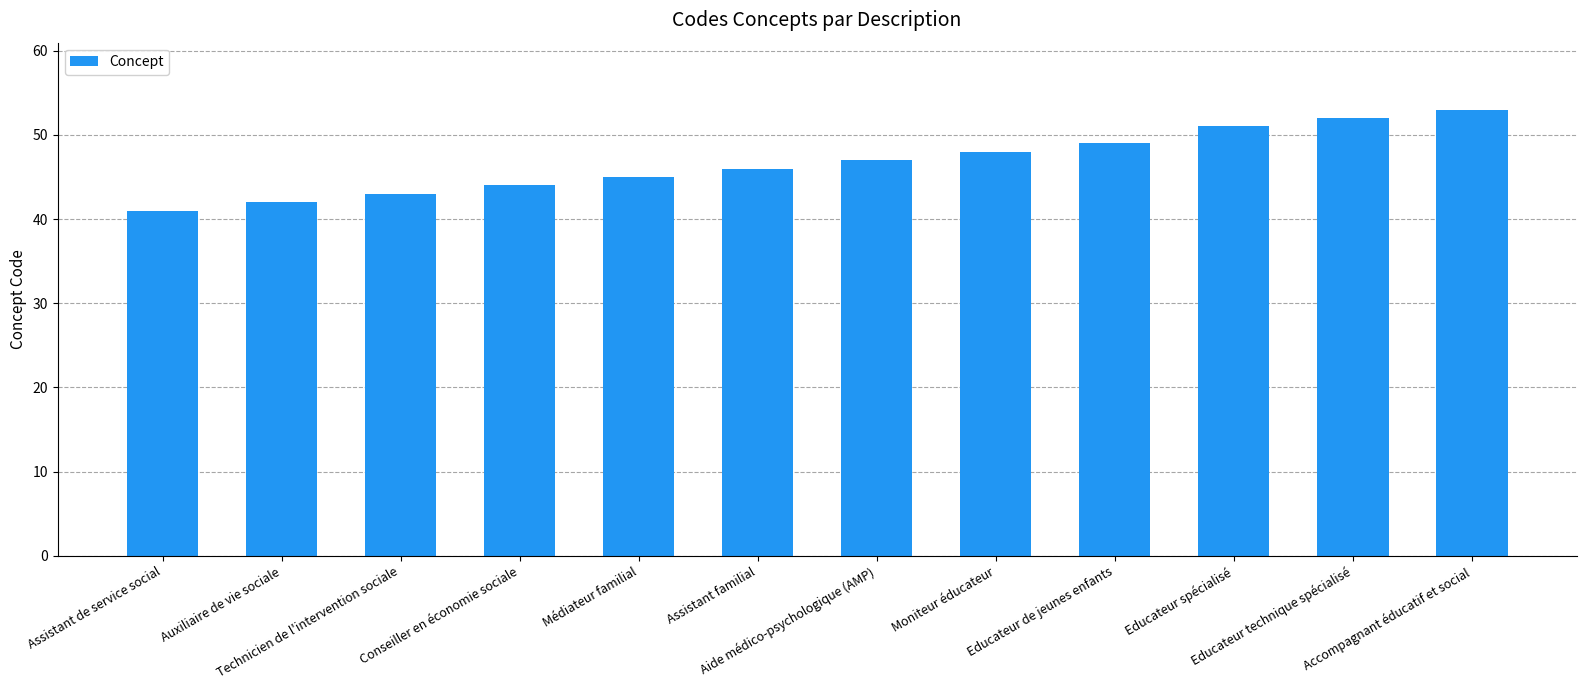

Rank the categories by value from lowest to highest.

Assistant de service social, Auxiliaire de vie sociale, Technicien de l'intervention sociale, Conseiller en économie sociale, Médiateur familial, Assistant familial, Aide médico-psychologique (AMP), Moniteur éducateur, Educateur de jeunes enfants, Educateur spécialisé, Educateur technique spécialisé, Accompagnant éducatif et social